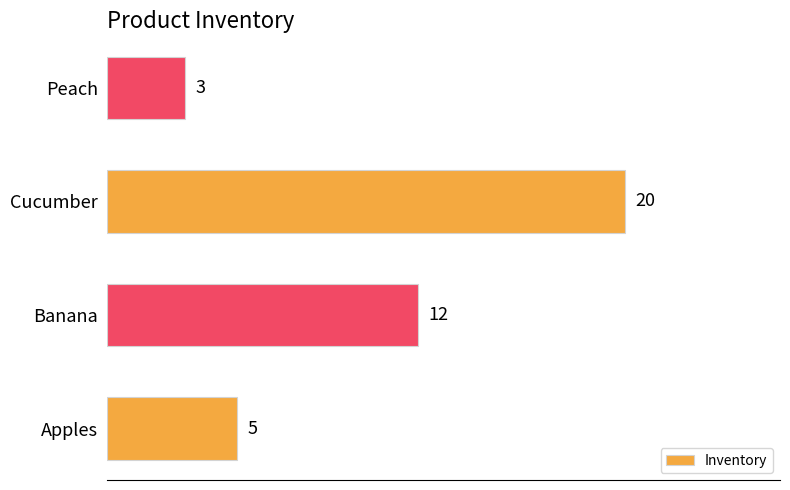

How many data points are less than 12?

2